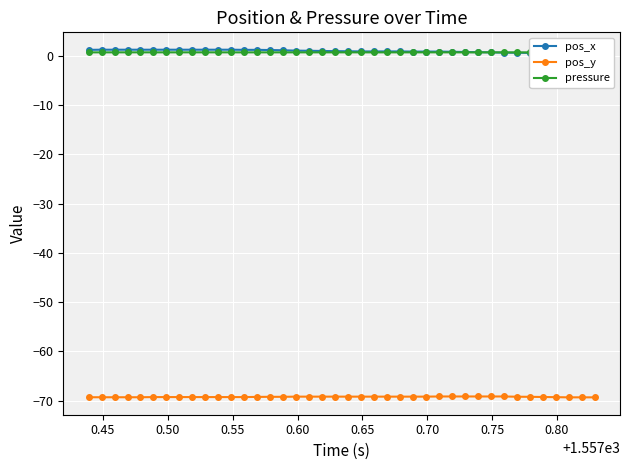

True or false: pressure and pos_y cross at least once.

False